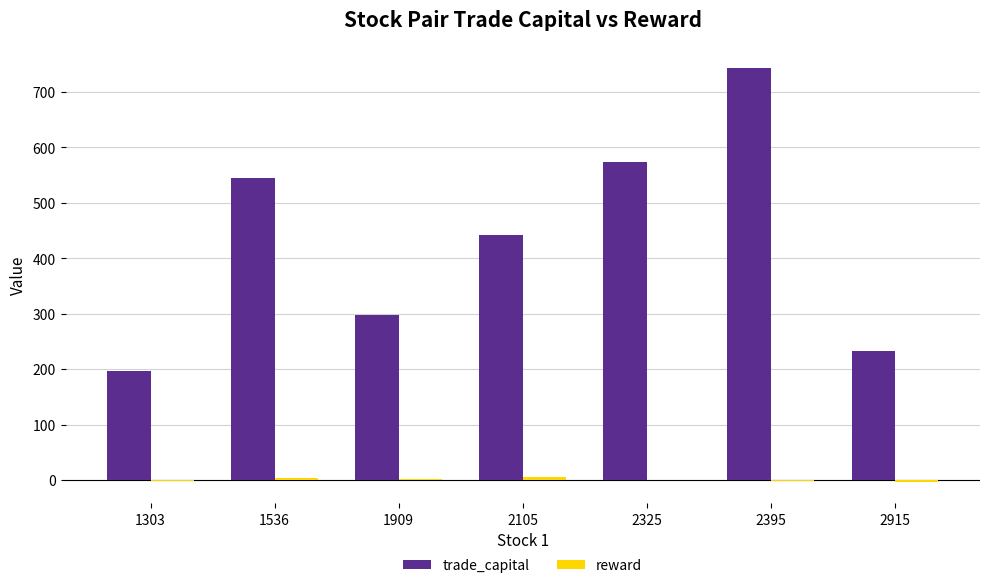

Is it true that trade_capital equals 488.7 at 2395?

False